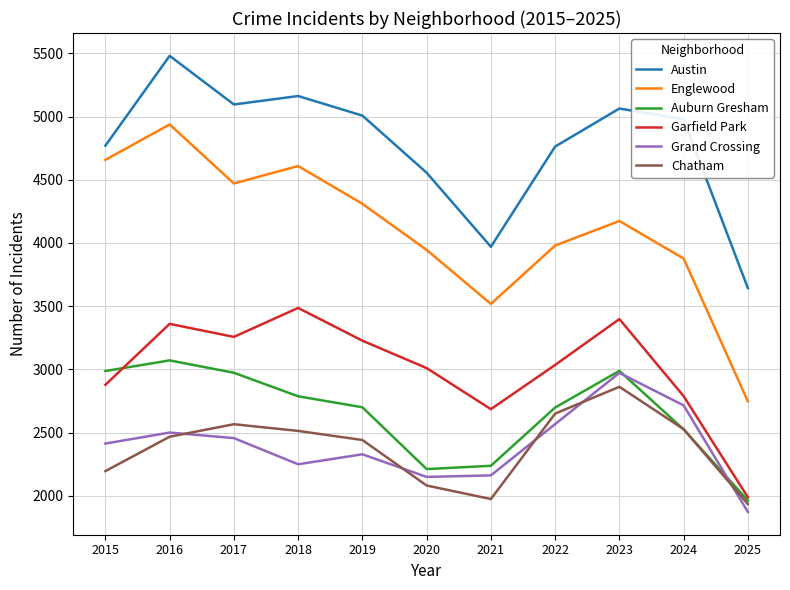

What is the highest value of the Chatham series?

2862